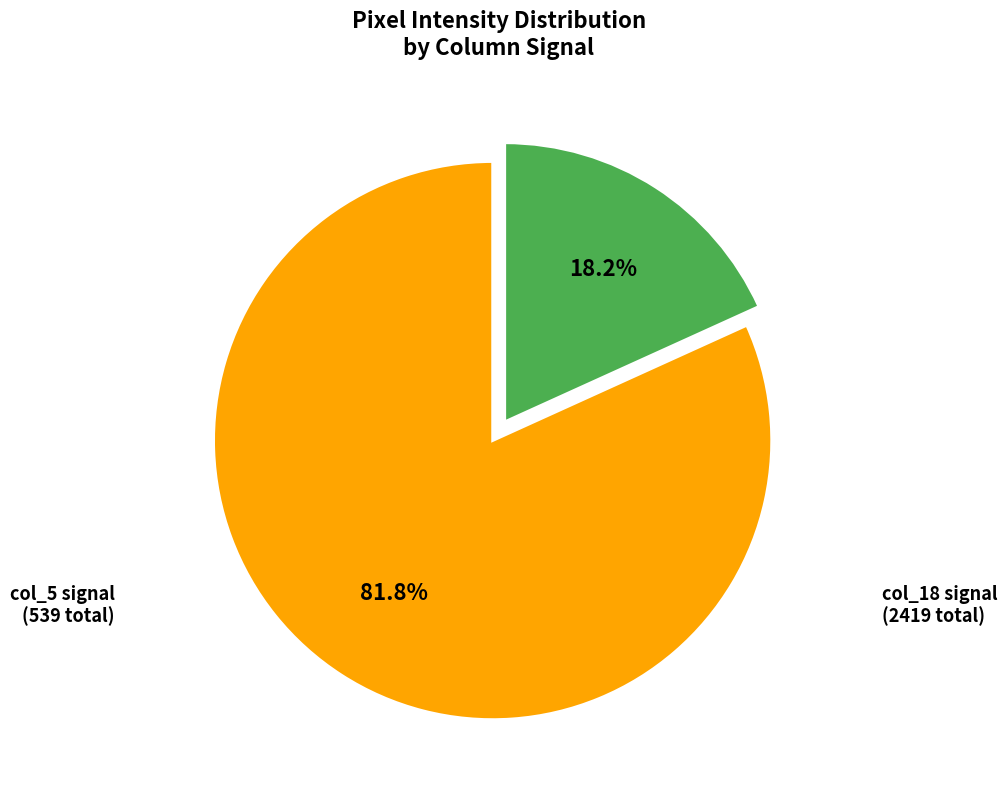

Is there a majority slice in this chart?

No